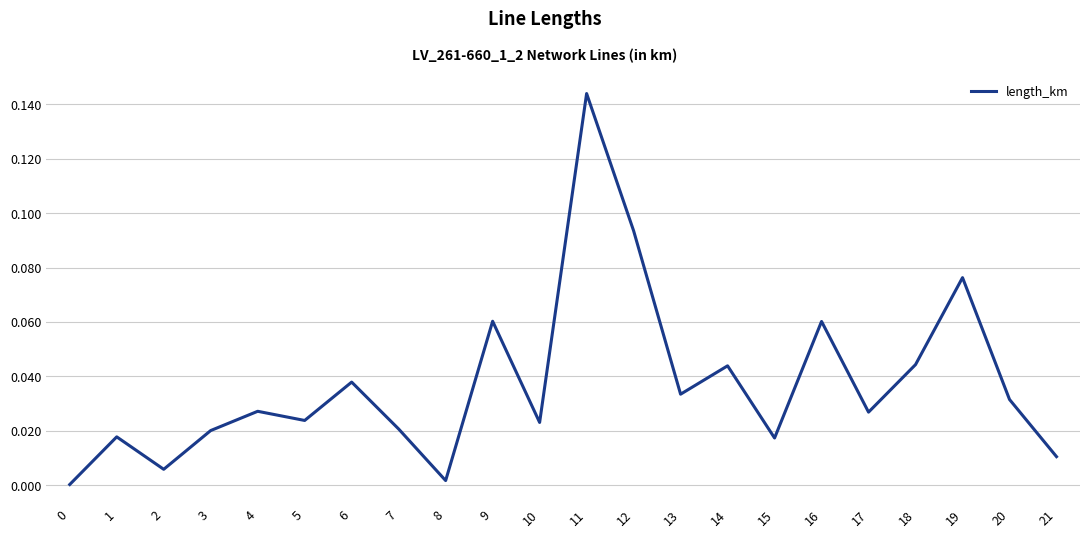

Count the number of categories in the chart.

22